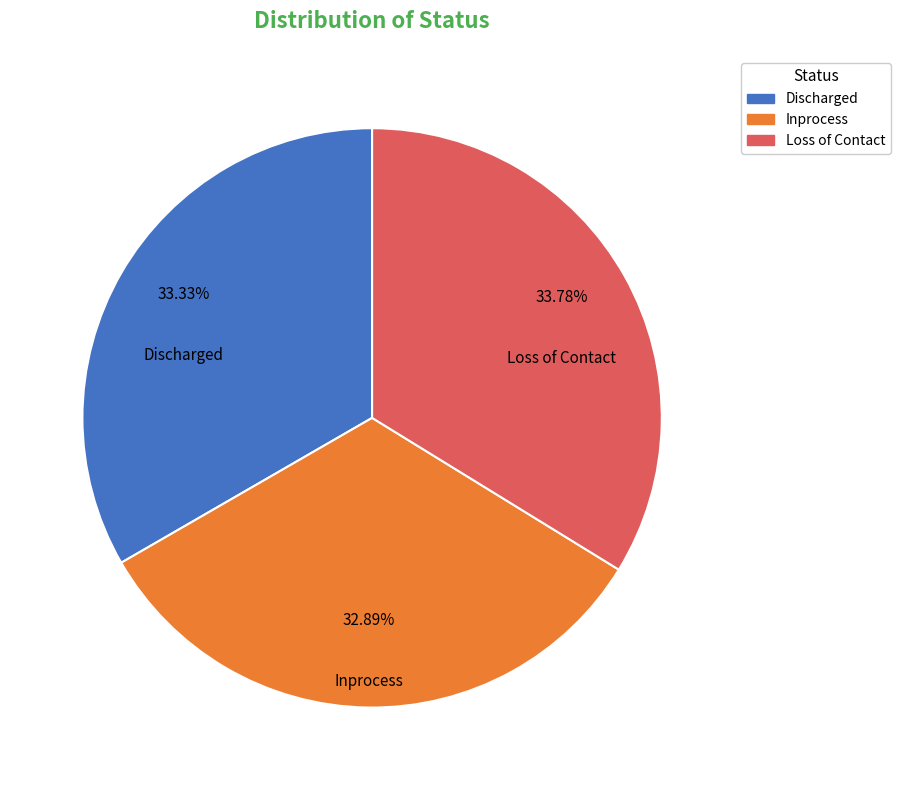

What percentage is NOT represented by Loss of Contact?

66.2%